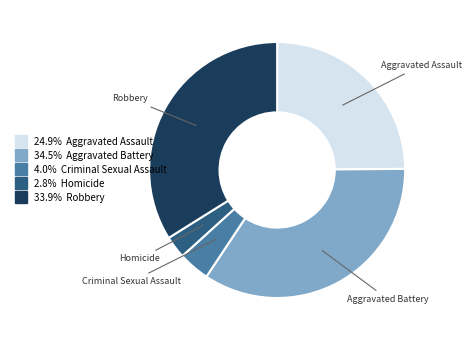

Does any single category account for the majority?

No